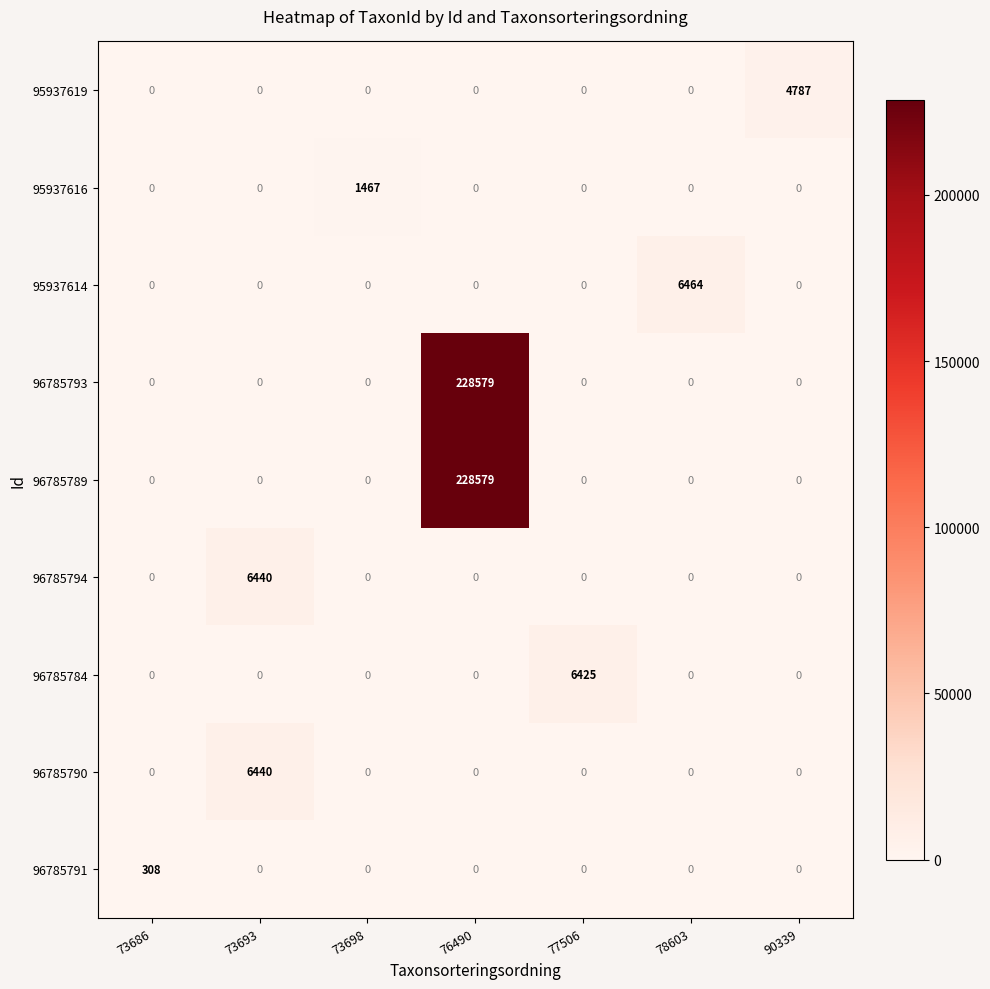

What is the difference between the highest and lowest values at 73686?

308